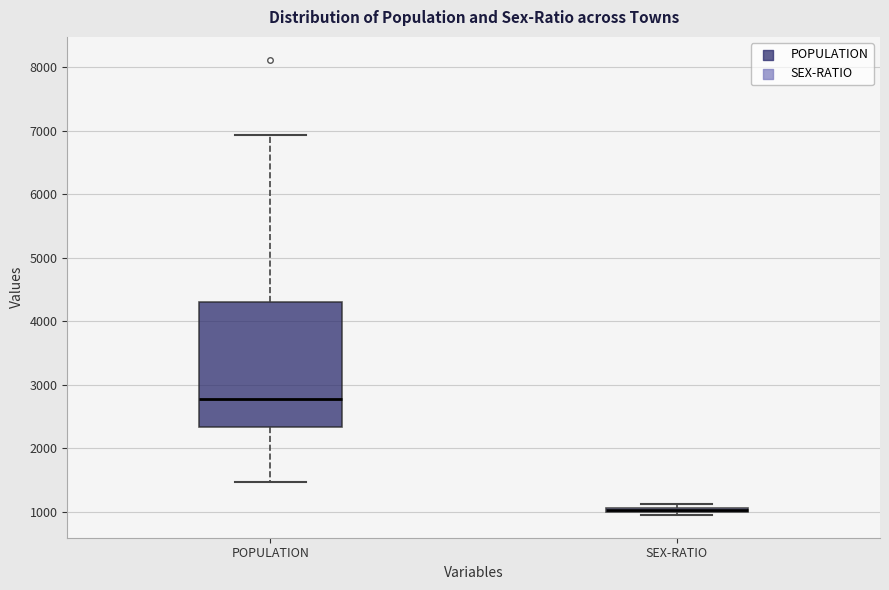

Which box is the tallest, from its lower edge to its upper edge?

POPULATION